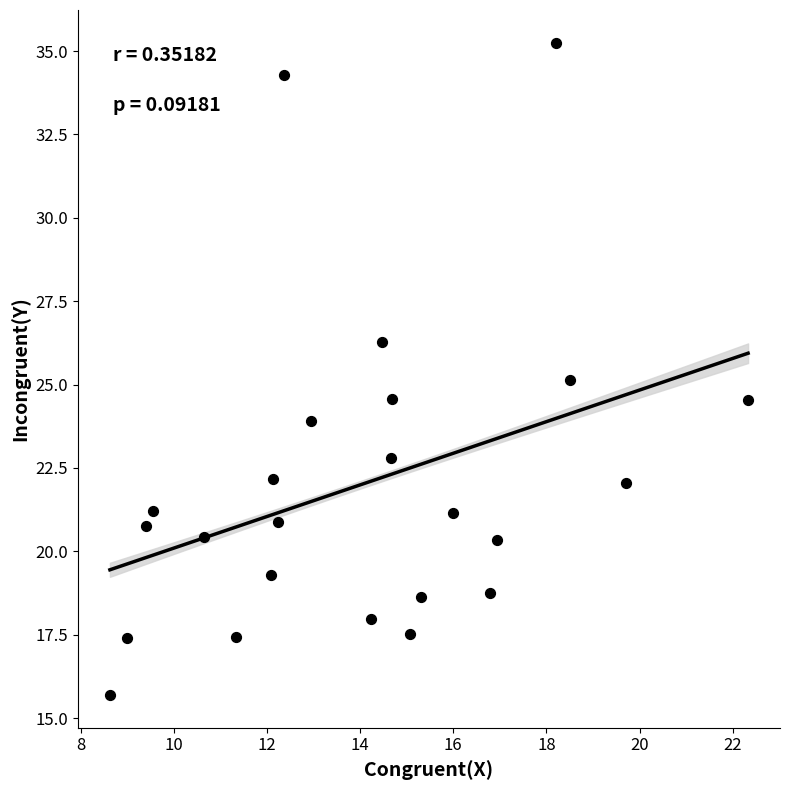

What is the range of Y values (max minus min)?

19.6